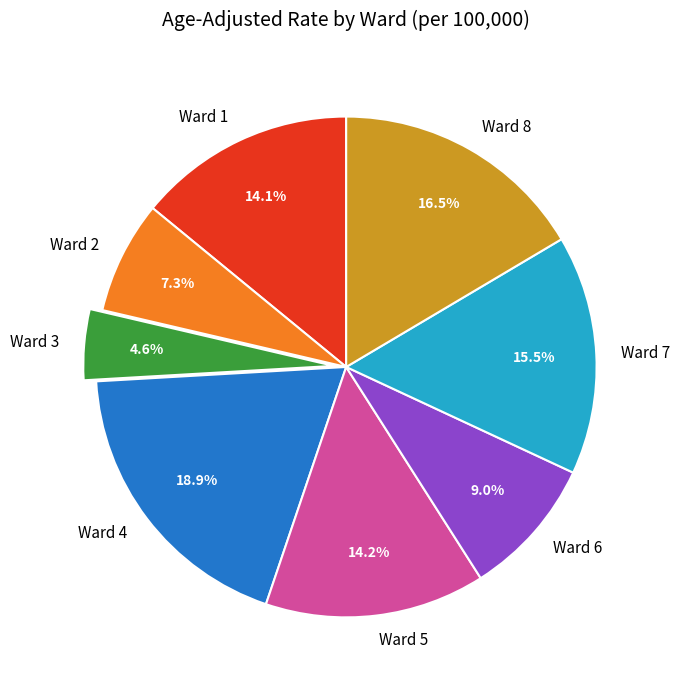

To the nearest percent, what percentage of the pie is Ward 2?

7%